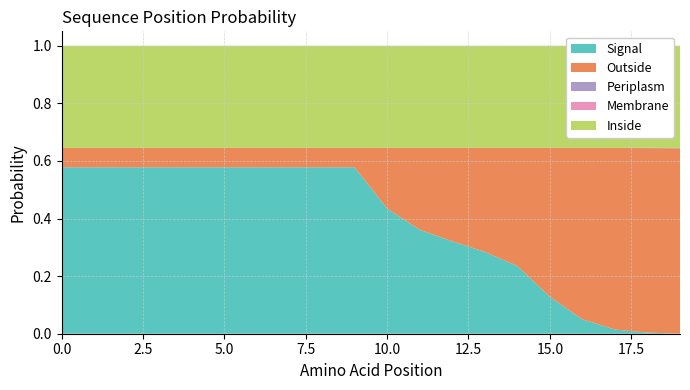

Reading left to right, transcribe all the data shown in this chart.

Signal: 0=0.6	1=0.6	2=0.6	3=0.6	4=0.6	5=0.6	6=0.6	7=0.6	8=0.6	9=0.6	10=0.4	11=0.4	12=0.3	13=0.3	14=0.2	15=0.1	16=0.0	17=0.0	18=0.0	19=0.0
Outside: 0=0.1	1=0.1	2=0.1	3=0.1	4=0.1	5=0.1	6=0.1	7=0.1	8=0.1	9=0.1	10=0.2	11=0.3	12=0.3	13=0.4	14=0.4	15=0.5	16=0.6	17=0.6	18=0.6	19=0.6
Periplasm: 0=0.0	1=0.0	2=0.0	3=0.0	4=0.0	5=0.0	6=0.0	7=0.0	8=0.0	9=0.0	10=0.0	11=0.0	12=0.0	13=0.0	14=0.0	15=0.0	16=0.0	17=0.0	18=0.0	19=0.0
Membrane: 0=0.0	1=0.0	2=0.0	3=0.0	4=0.0	5=0.0	6=0.0	7=0.0	8=0.0	9=0.0	10=0.0	11=0.0	12=0.0	13=0.0	14=0.0	15=0.0	16=0.0	17=0.0	18=0.0	19=0.0
Inside: 0=0.4	1=0.4	2=0.4	3=0.4	4=0.4	5=0.4	6=0.4	7=0.4	8=0.4	9=0.4	10=0.4	11=0.4	12=0.4	13=0.4	14=0.4	15=0.4	16=0.4	17=0.4	18=0.4	19=0.4